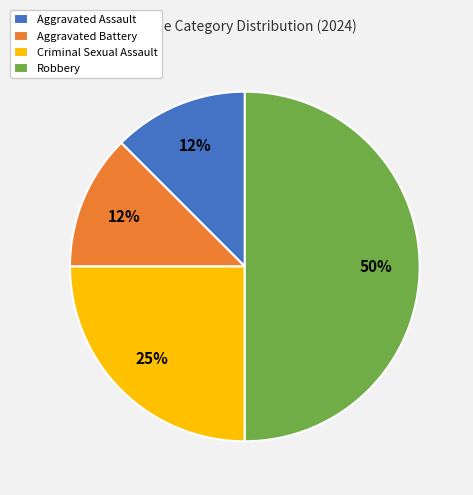

To the nearest percent, what portion does Criminal Sexual Assault represent?

25%